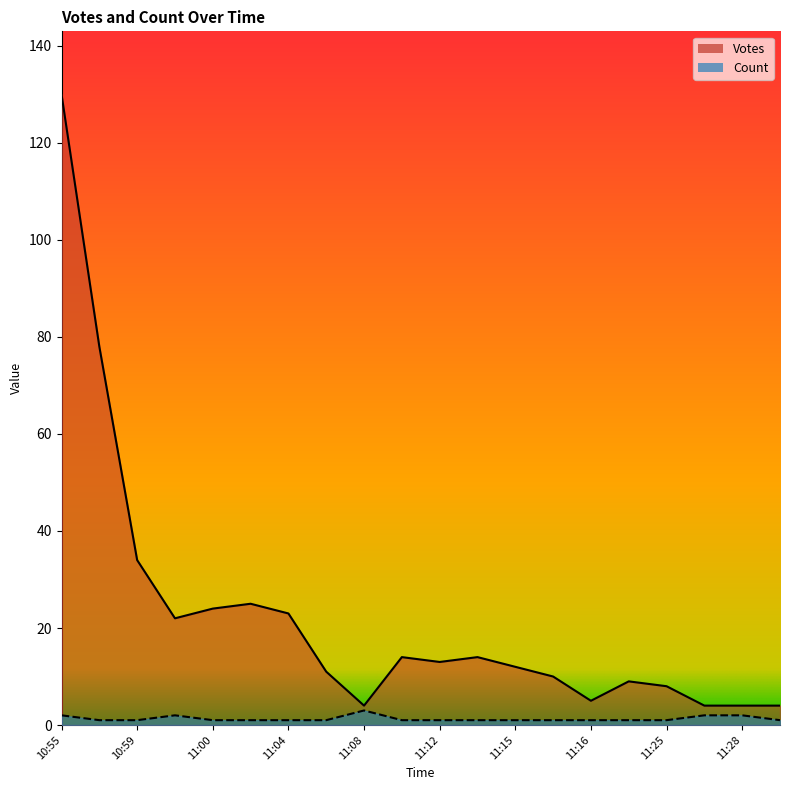

What is the label of the 14th point from the right?

11:04